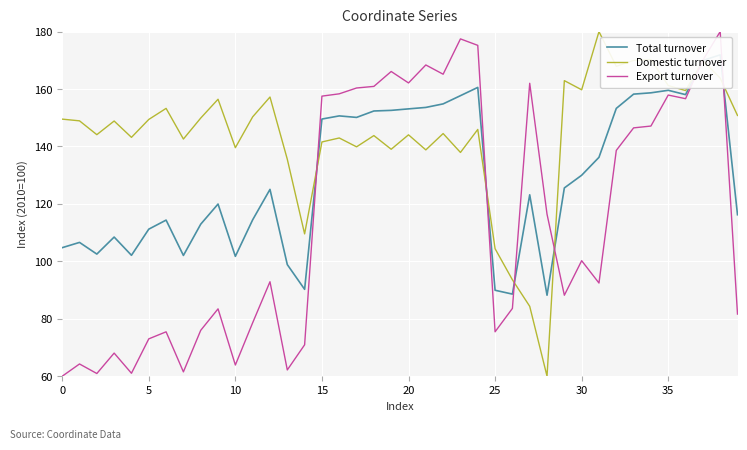

True or false: Export turnover has a value of 106.4 at 15.

False